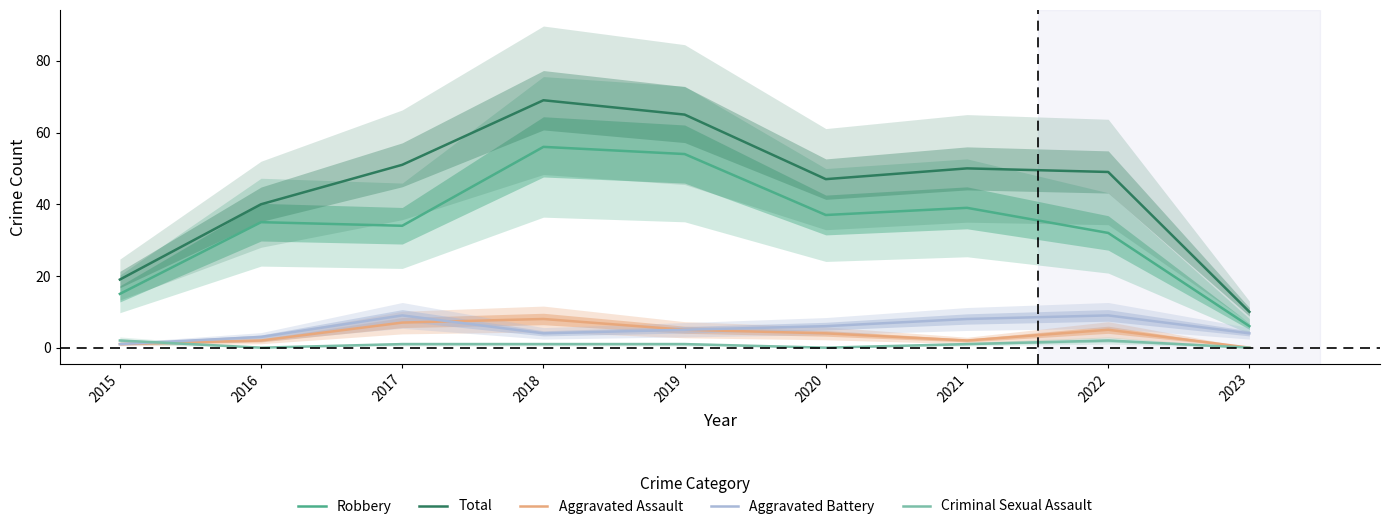

Rank the series at 2020 from highest to lowest value.

Total, Robbery, Aggravated Battery, Aggravated Assault, Criminal Sexual Assault